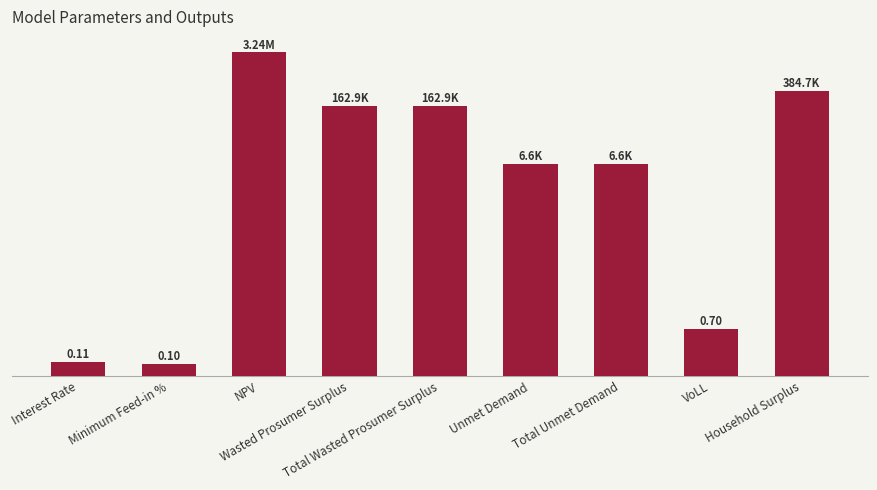

Reading left to right, list all the values displayed in this chart.

Interest Rate=0.1	Minimum Feed-in %=0.1	NPV=3244286.8	Wasted Prosumer Surplus=162854.4	Total Wasted Prosumer Surplus=162854.4	Unmet Demand=6612.5	Total Unmet Demand=6612.5	VoLL=0.7	Household Surplus=384724.6